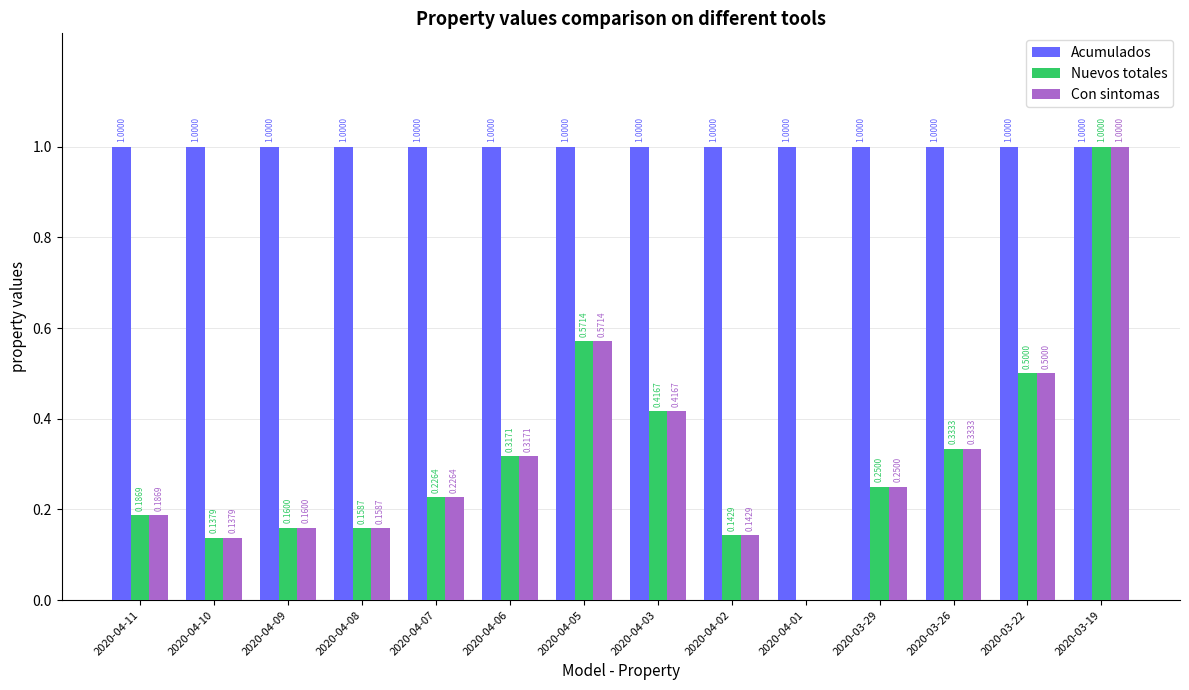

What is the total value across all series at 2020-04-10?

1.3